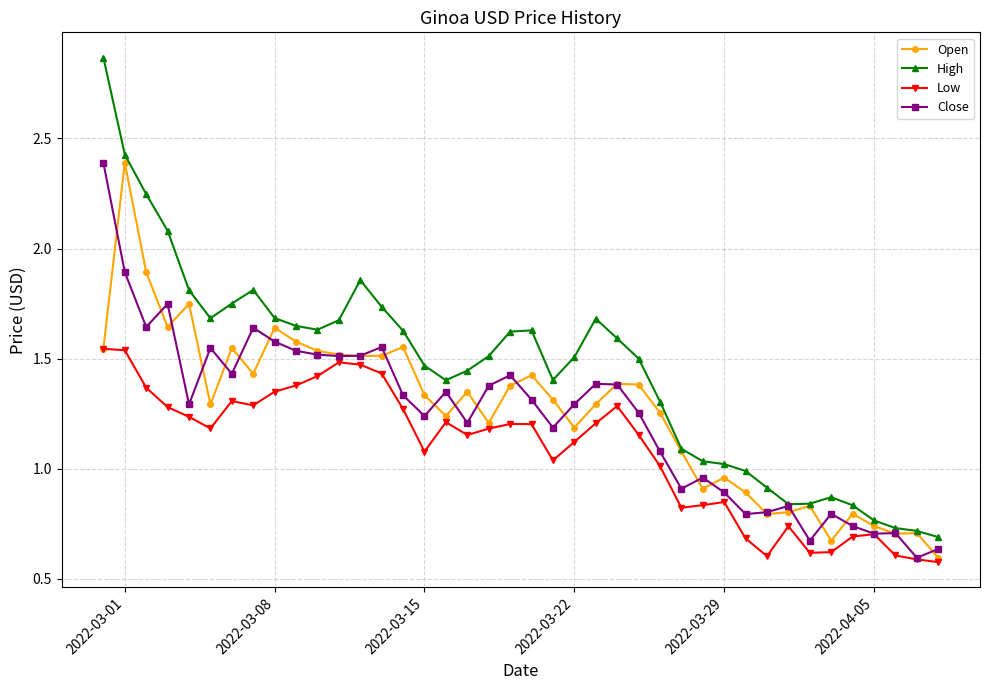

True or false: Close has more than 0 interior local peaks.

True